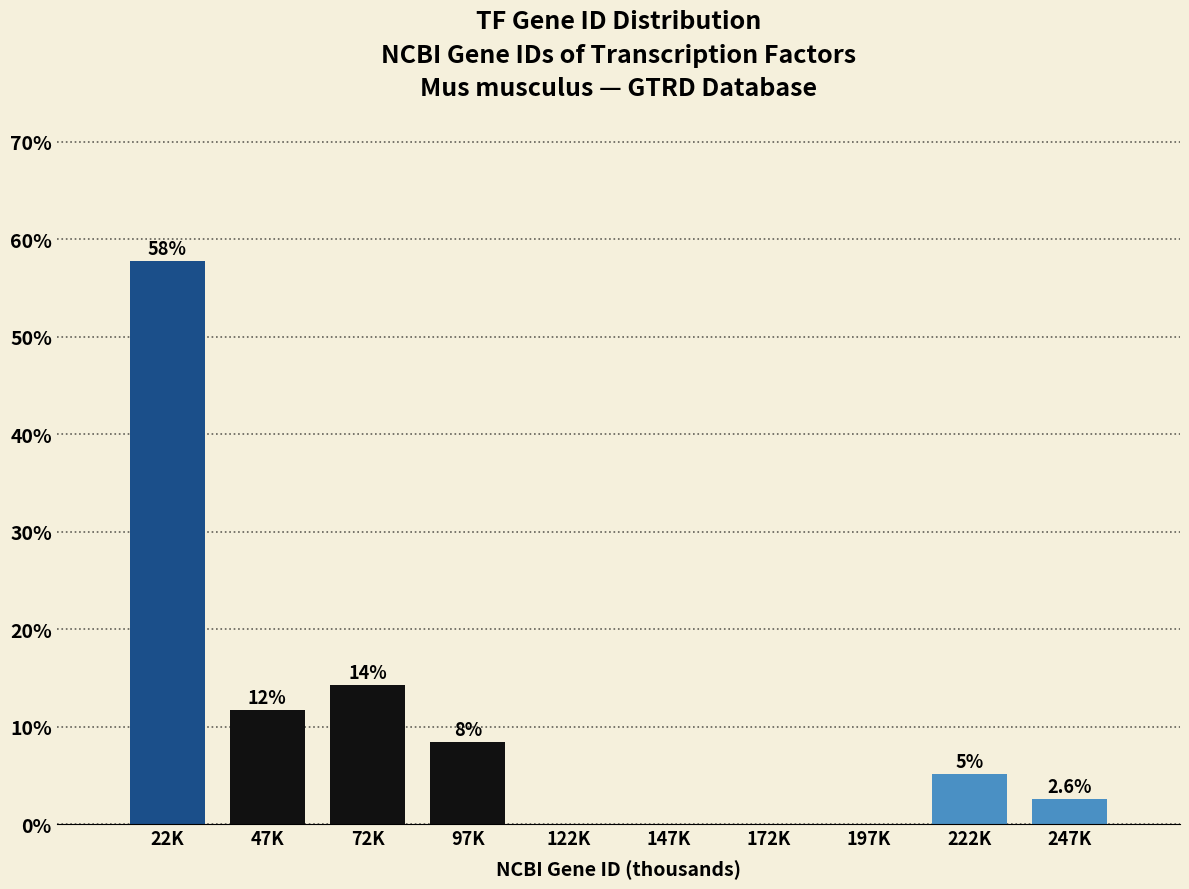

Are the bars horizontal?

No